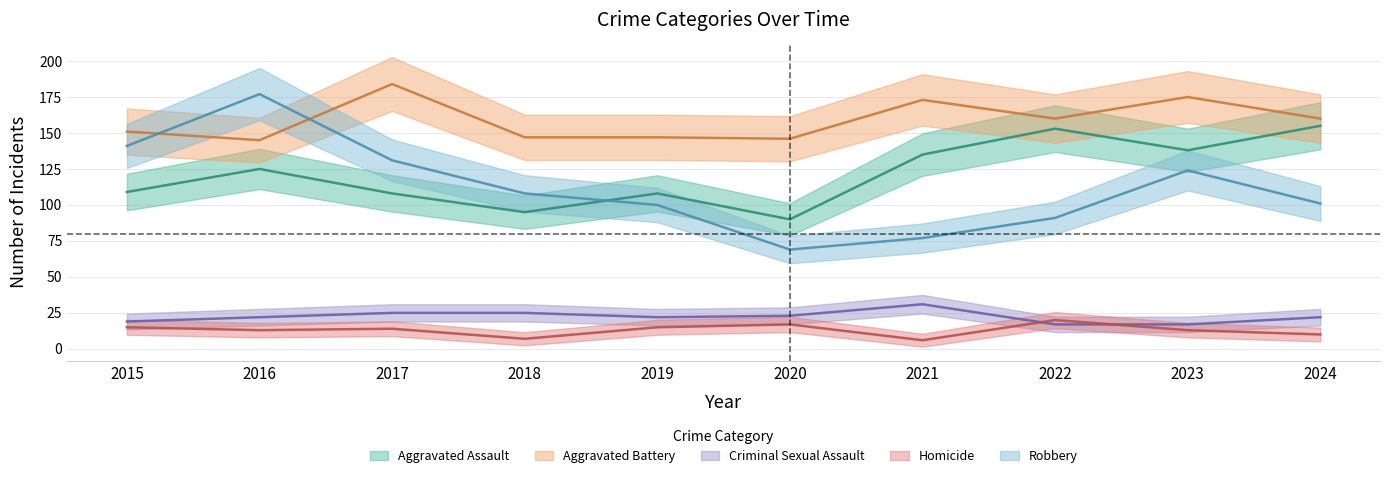

Rank the series by their maximum value, from lowest to highest.

Homicide, Criminal Sexual Assault, Aggravated Assault, Robbery, Aggravated Battery